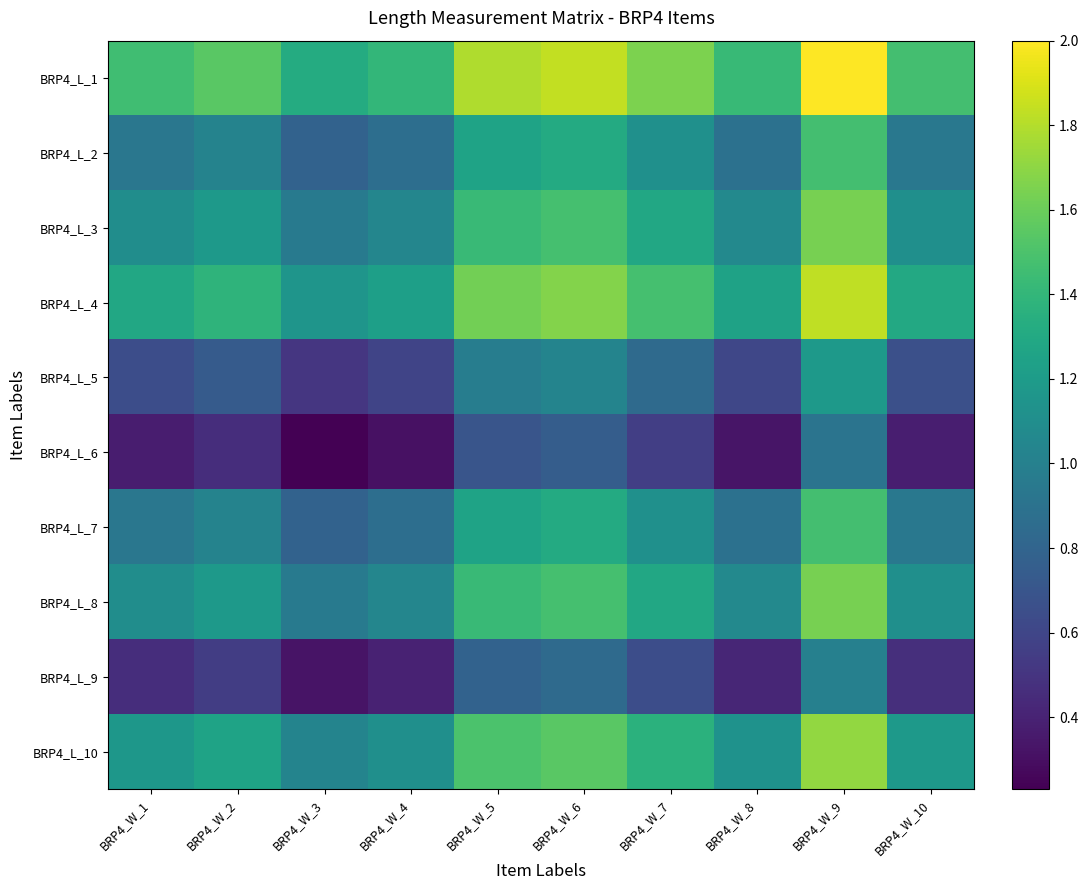

At which category is the sum across all series the highest?

BRP4_W_9